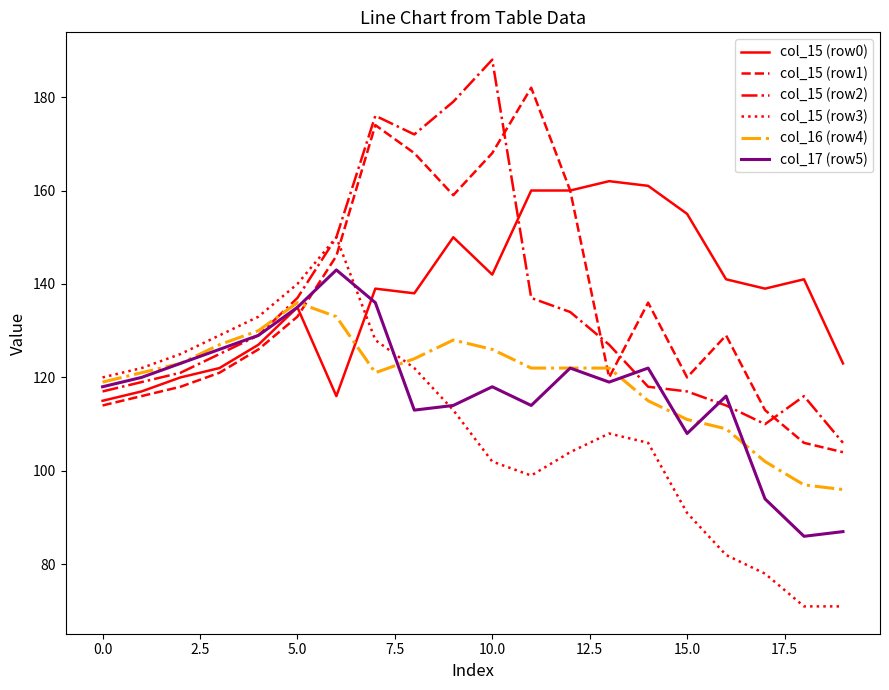

Which series ends up on top after the final intersection of col_15 (row3) and col_15 (row1)?

col_15 (row1)